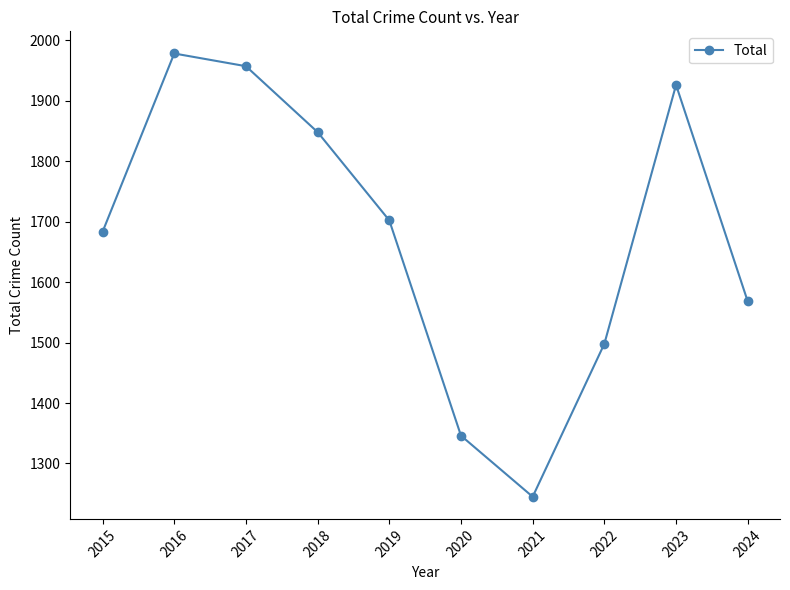

What is the value of the 8th point from the left?

1498